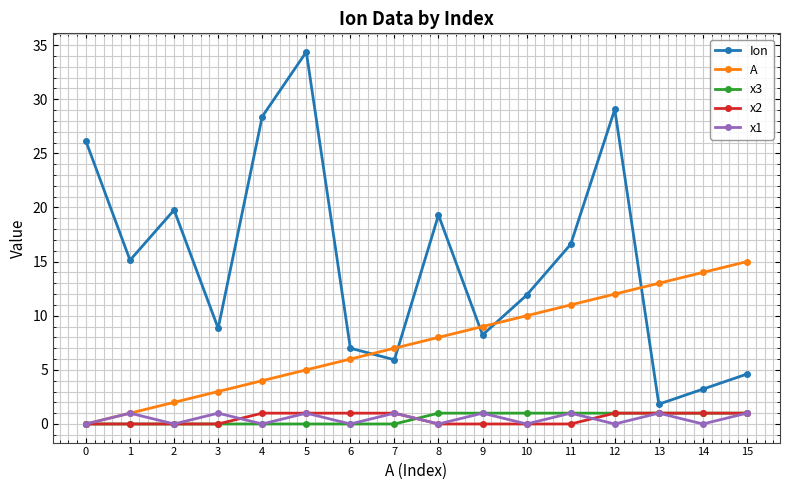

Does the chart have visible grid lines?

Yes